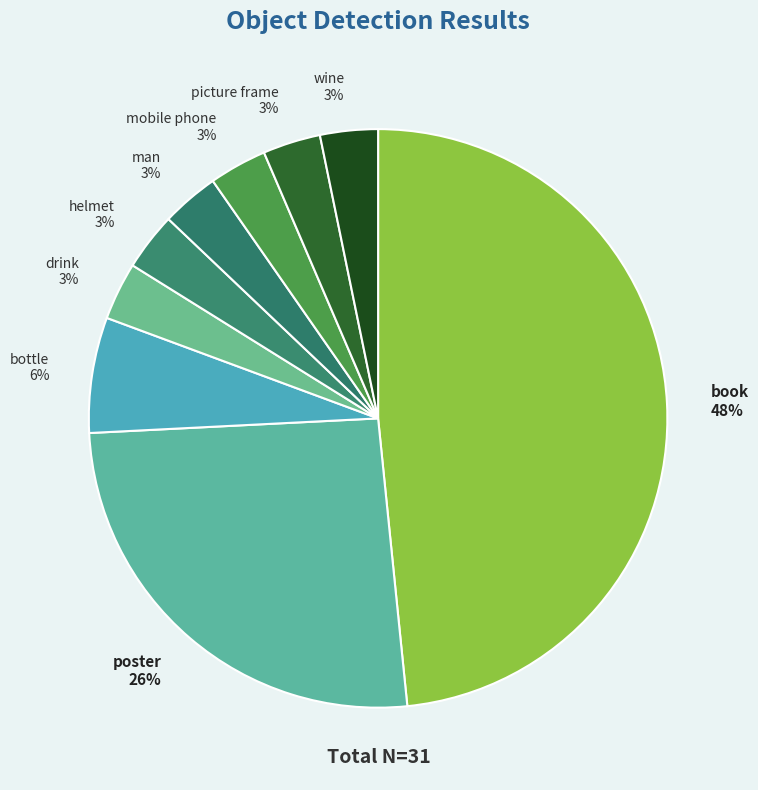

Is the sum of man and poster greater than half?

No